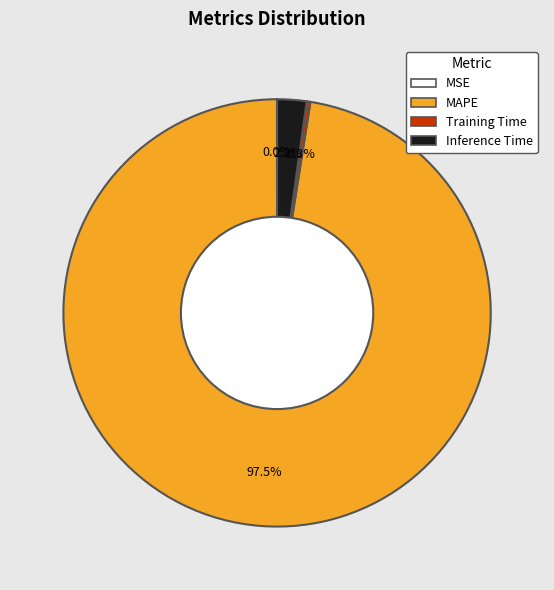

Which has a higher value, MAPE or Inference Time?

MAPE